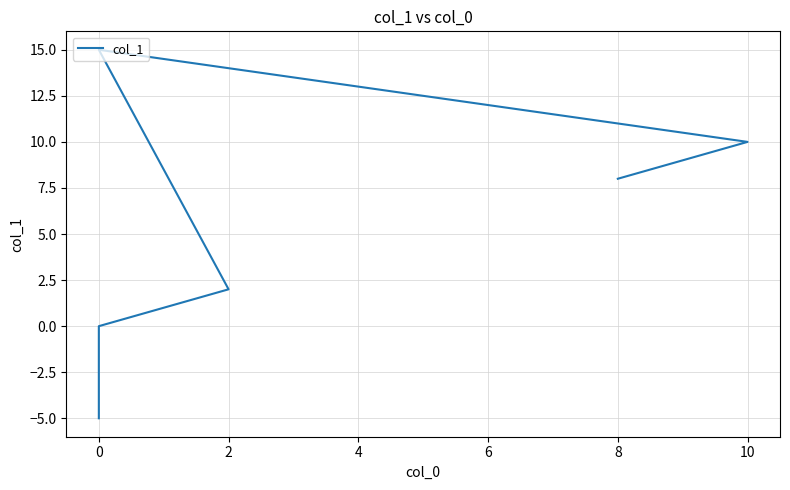

Does the chart display data point markers on the line(s)?

No